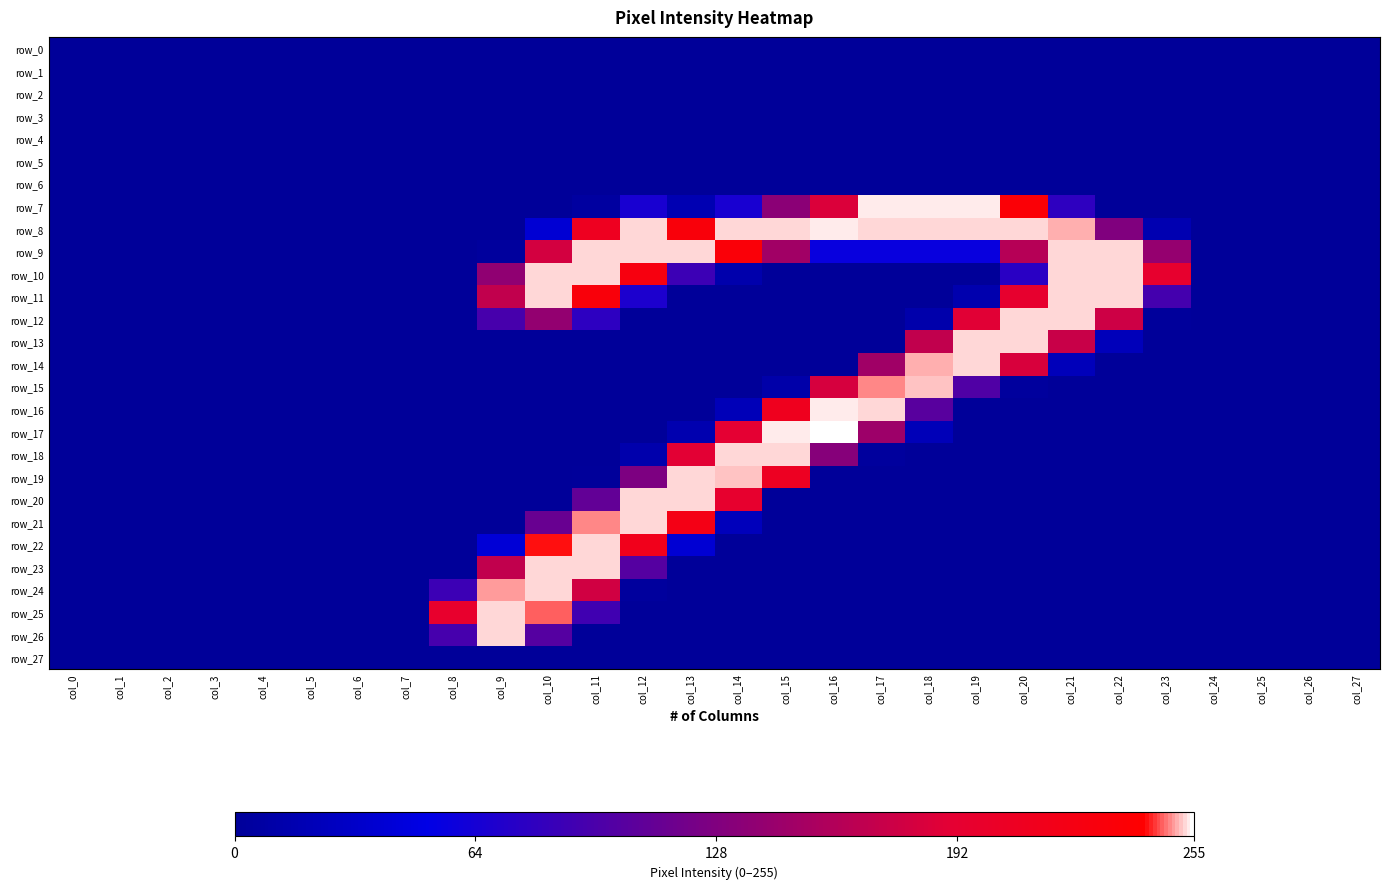

Between col_8 and col_11, which is larger?

col_8